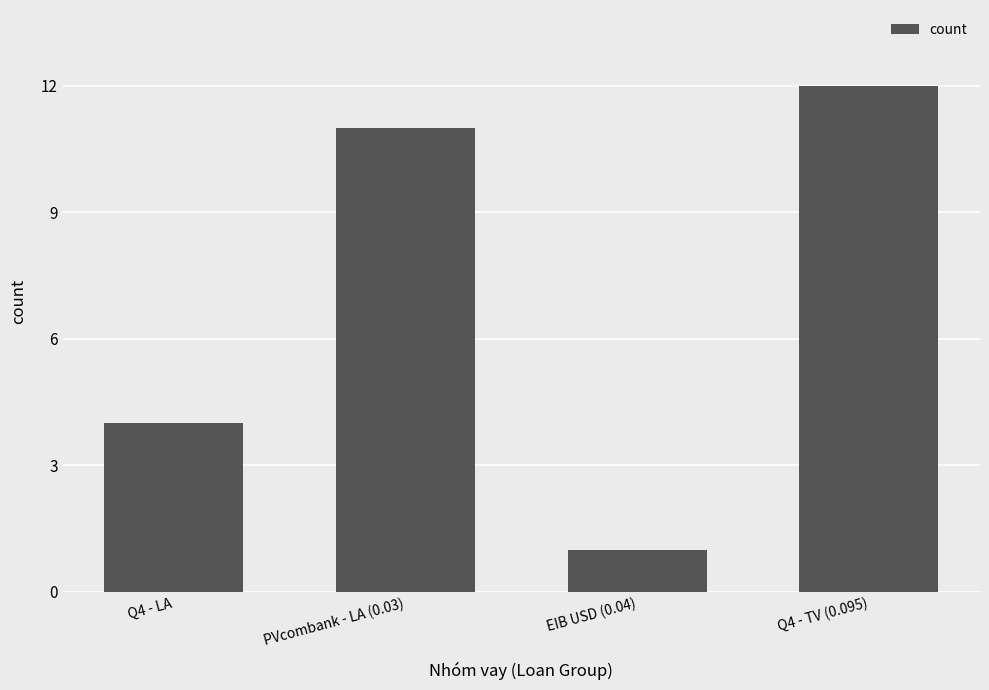

What is the difference between the maximum and minimum values?

11